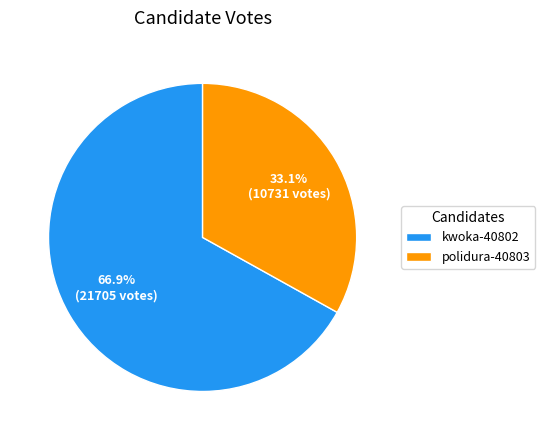

What percentage is the kwoka-40802 slice, to the nearest percent?

67%